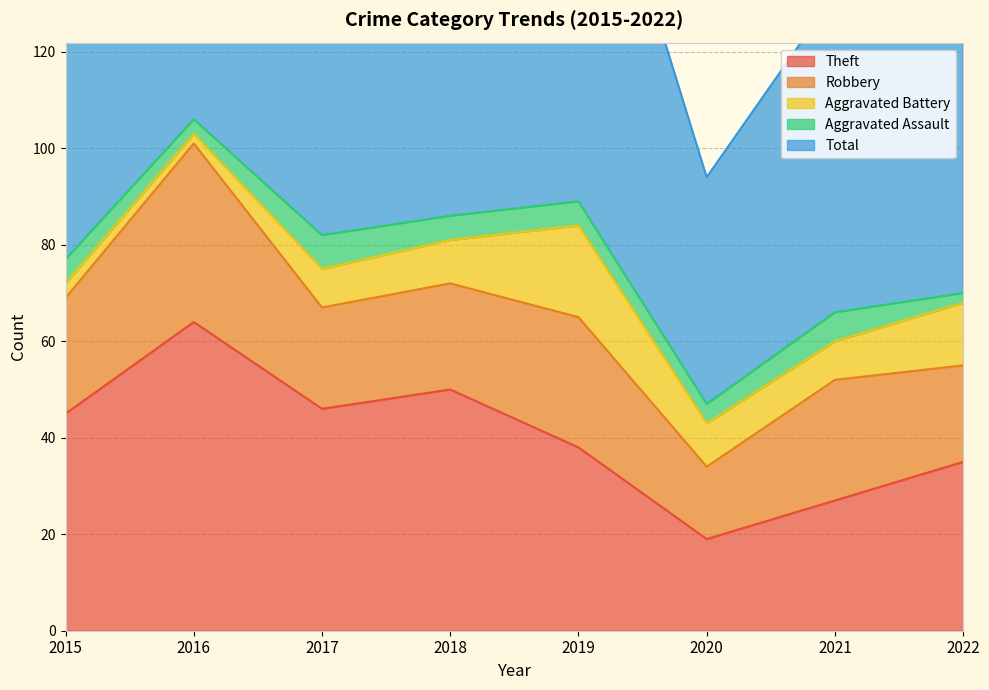

What is the value of the Total point at the 5th from the left?

91